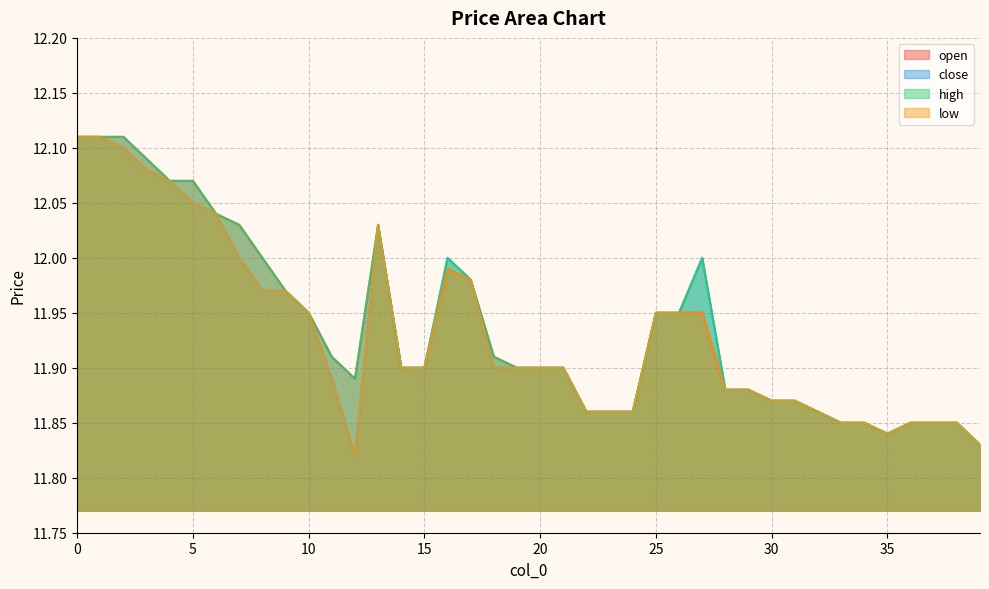

What is the sum of the close values at 29 and 23?

23.7